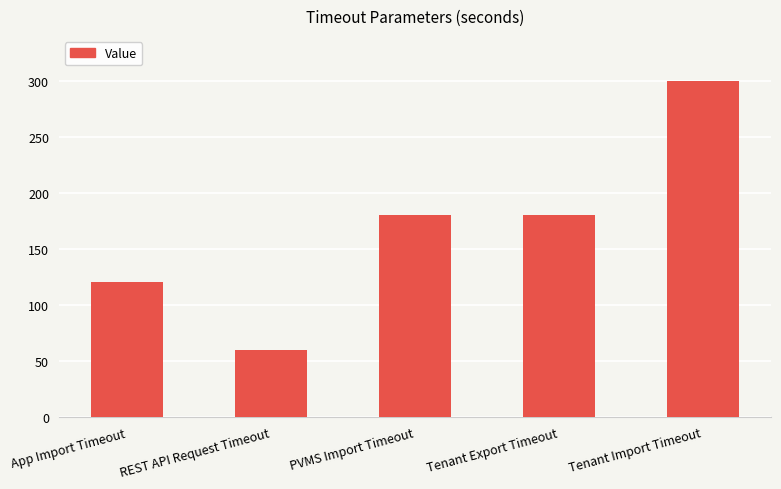

What is the sum of all values?

840